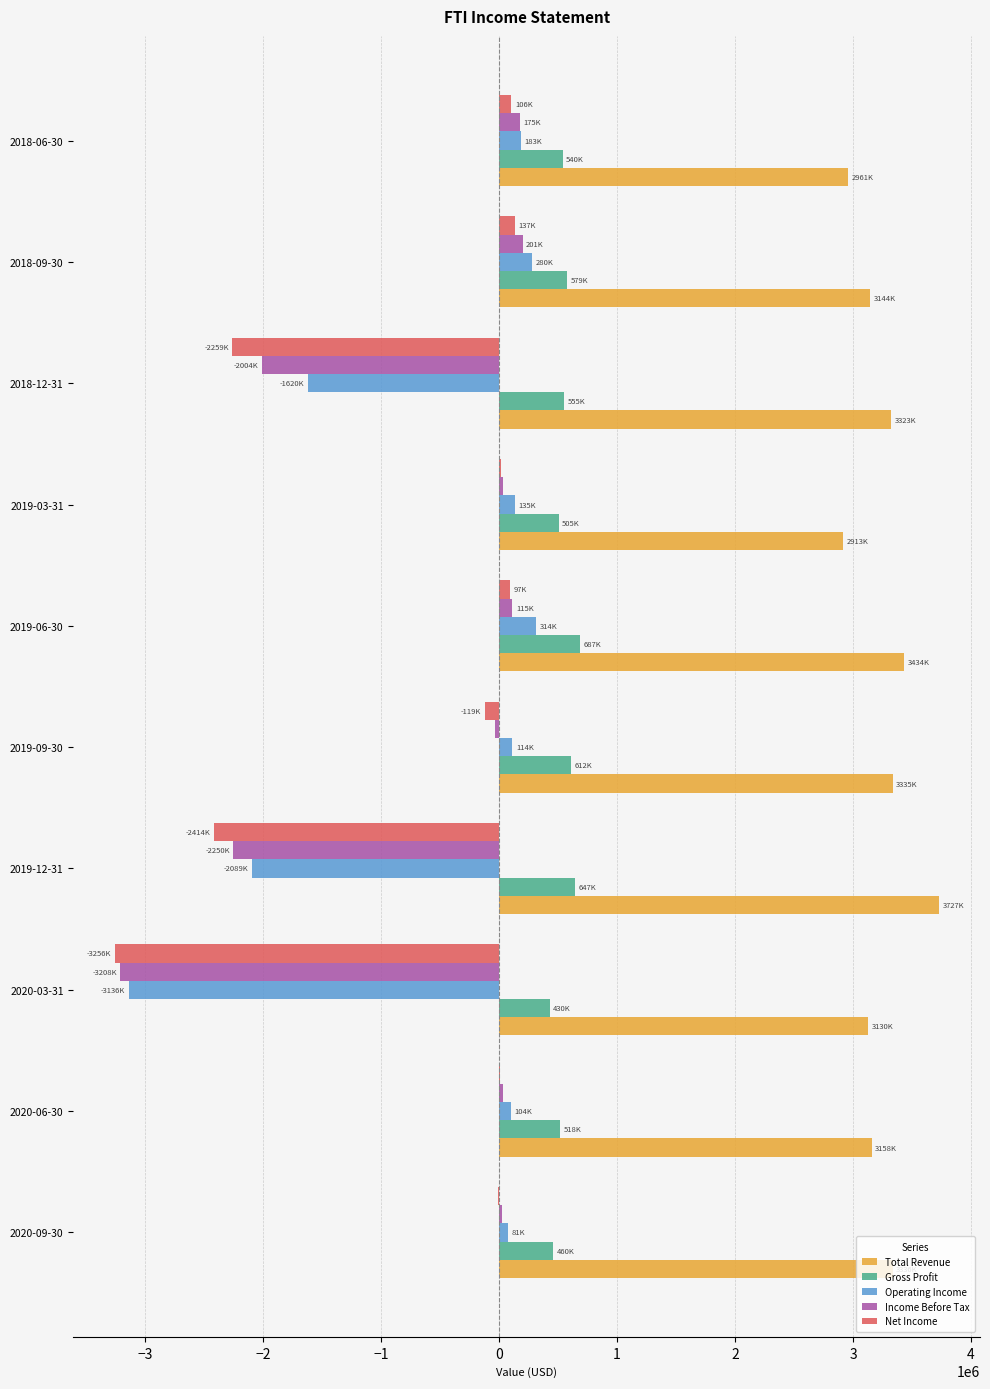

What is the maximum value for Gross Profit?

687200